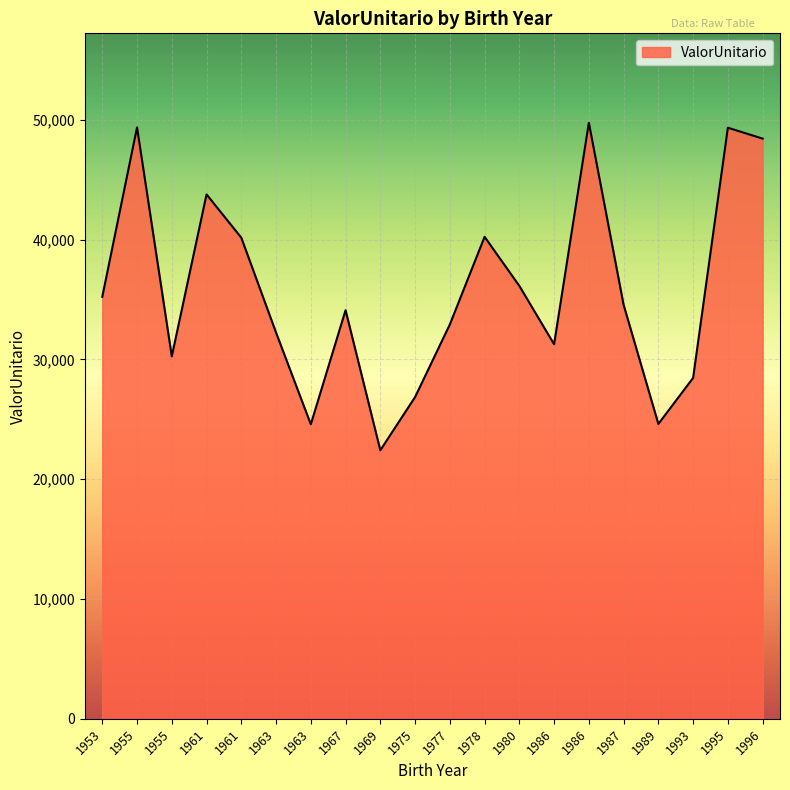

True or false: the data shows 49372.6 at 1955.

True